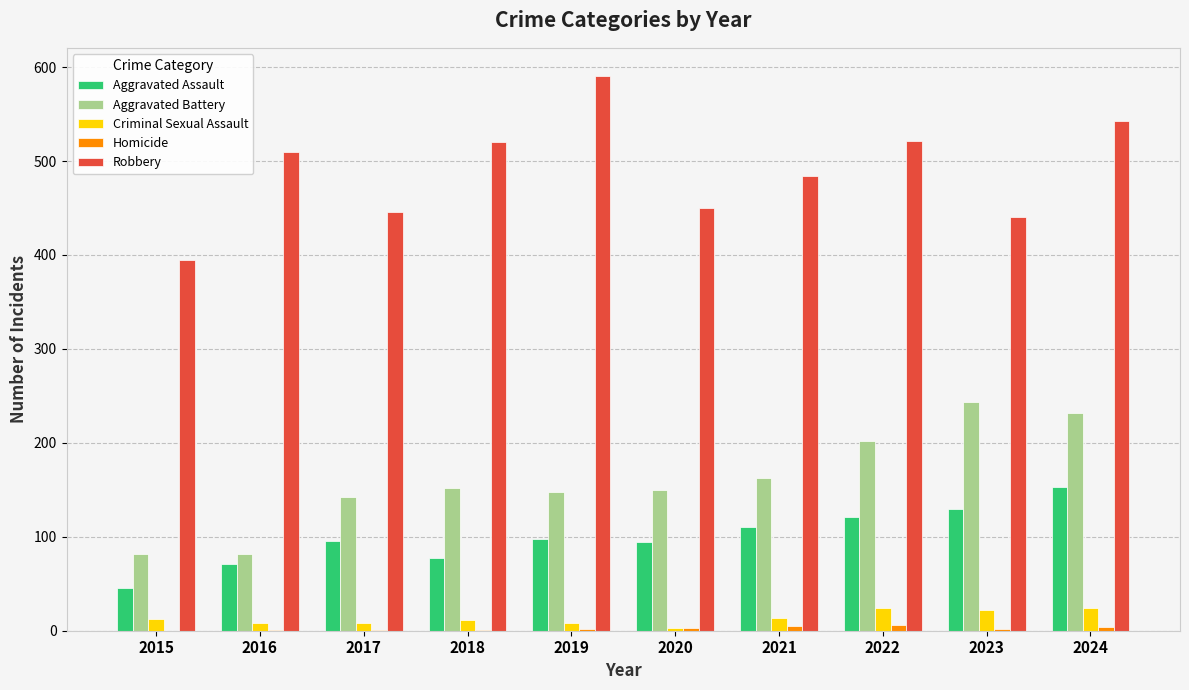

Which series has the widest spread of values?

Robbery